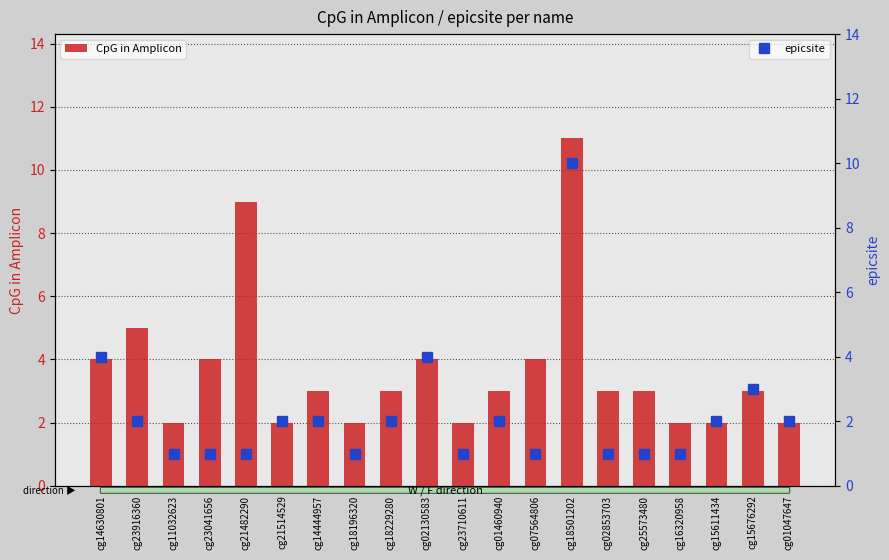

What is the total value across all series at cg23710611?

3